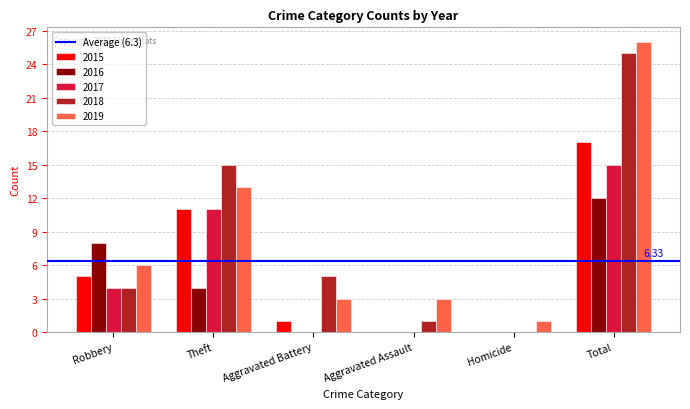

True or false: 2017 has a value of 15 at Total.

True